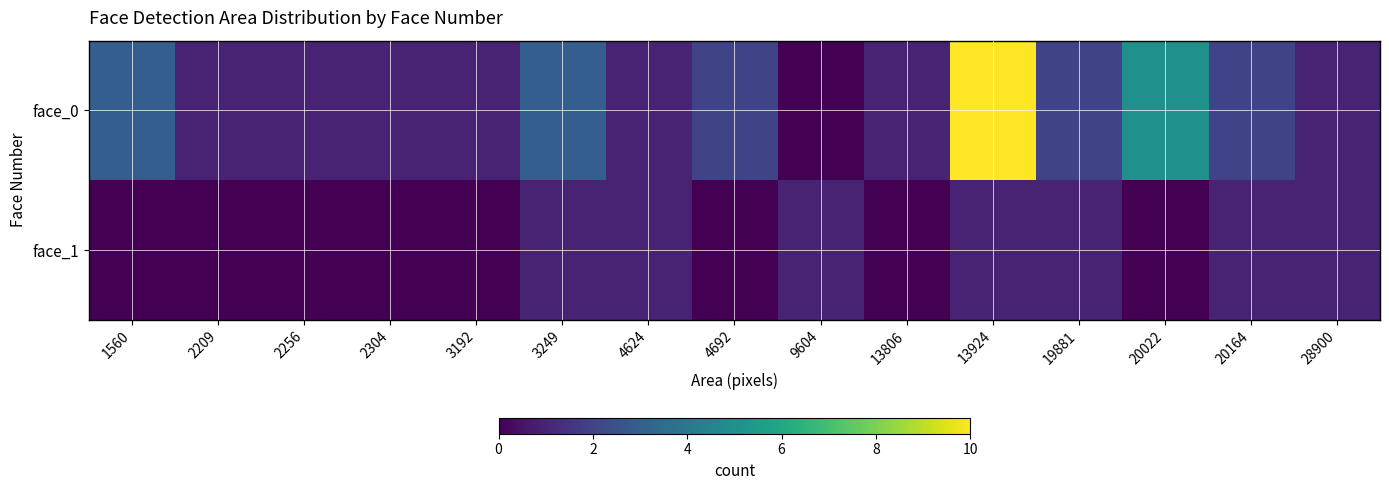

Rank the series by their average value, from highest to lowest.

face_0, face_1